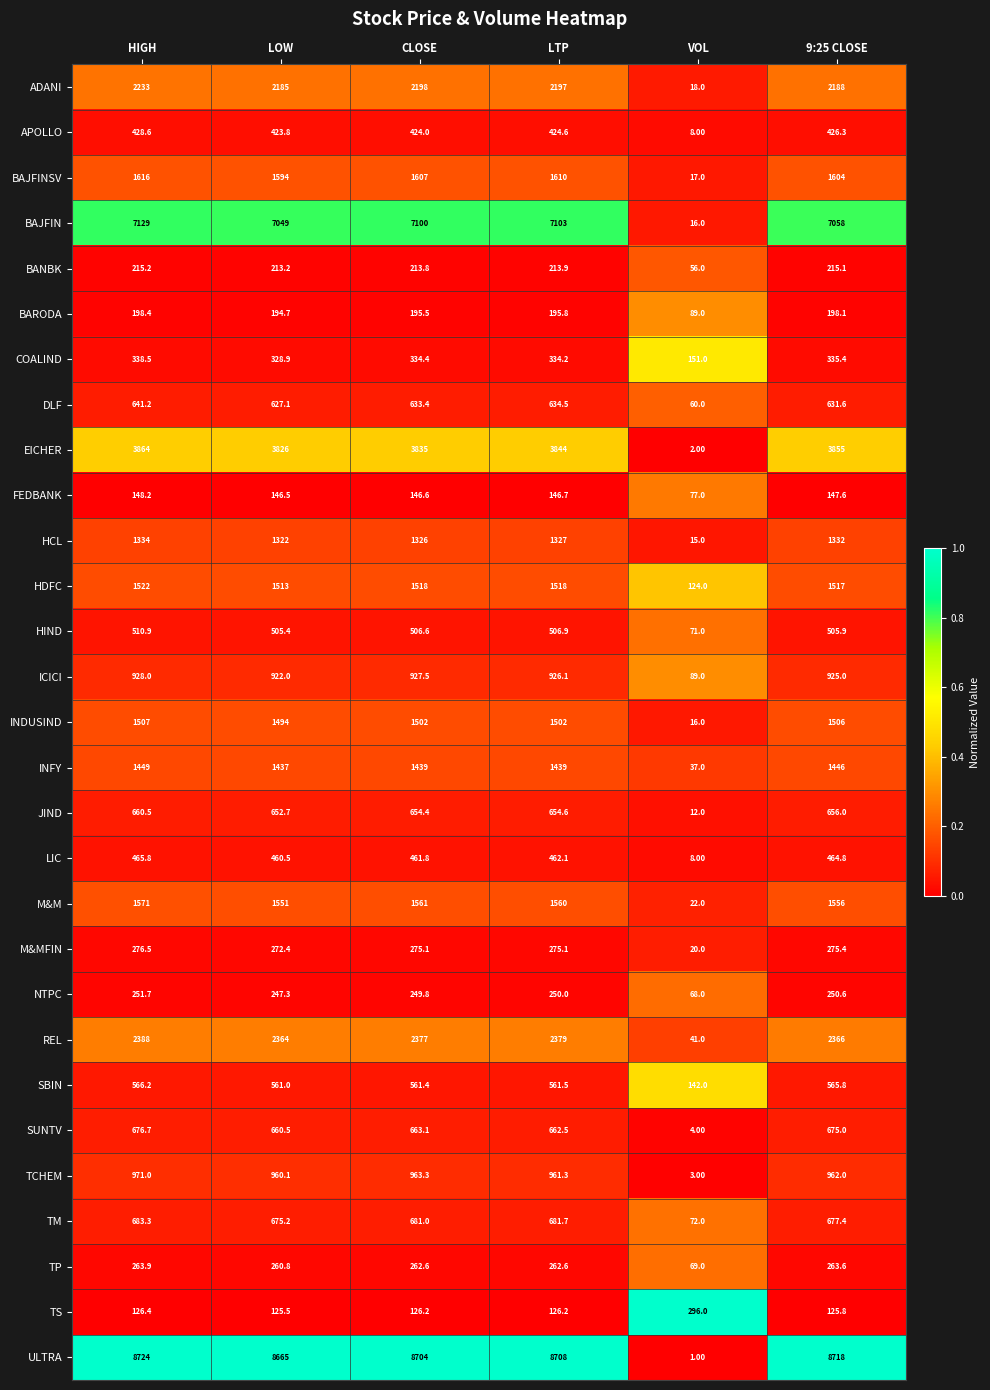

Between CLOSE and 9:25 CLOSE, which series saw the biggest shift?

BAJFIN